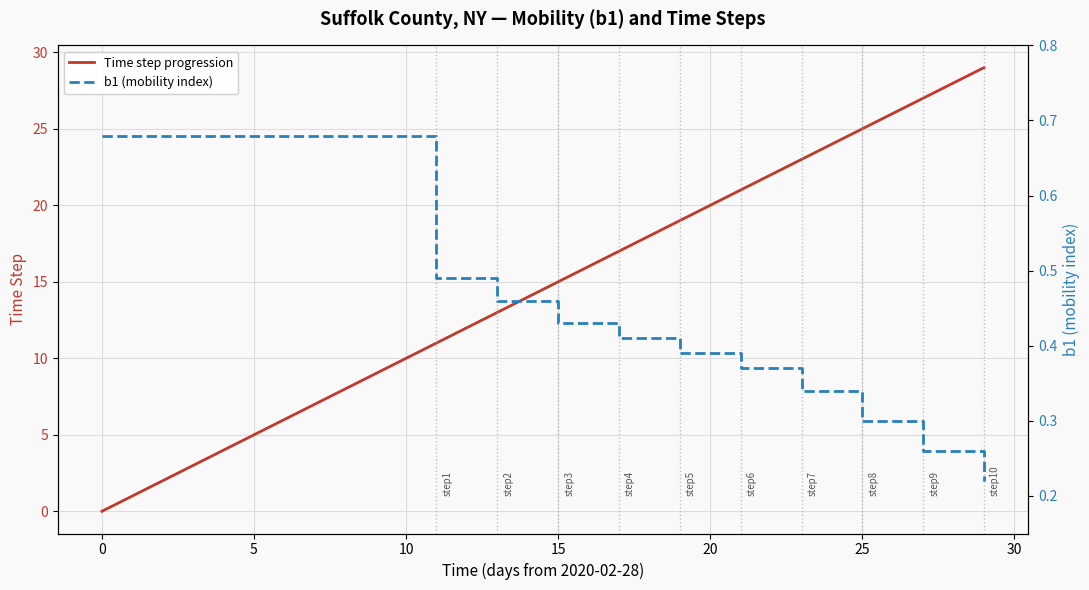

Which series has the widest spread of values?

Time step progression